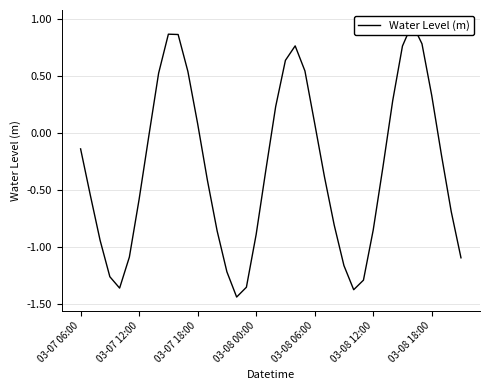

Reading left to right, list all the values displayed in this chart.

-0.1	-0.5	-0.9	-1.3	-1.4	-1.1	-0.6	-0.0	0.5	0.9	0.9	0.5	0.1	-0.4	-0.9	-1.2	-1.4	-1.4	-0.9	-0.3	0.2	0.6	0.8	0.5	0.1	-0.4	-0.8	-1.2	-1.4	-1.3	-0.9	-0.3	0.3	0.8	1.0	0.8	0.3	-0.2	-0.7	-1.1